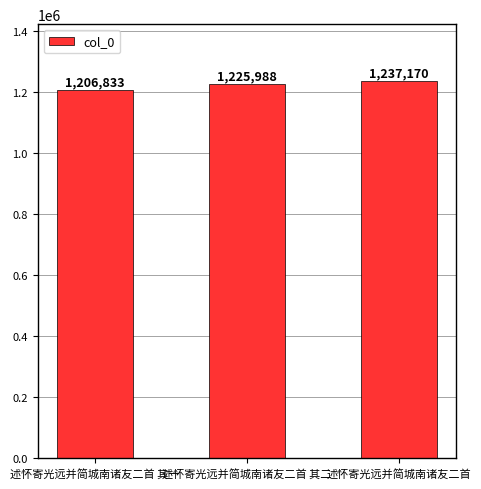

What is the difference between the maximum and second lowest values?

11182